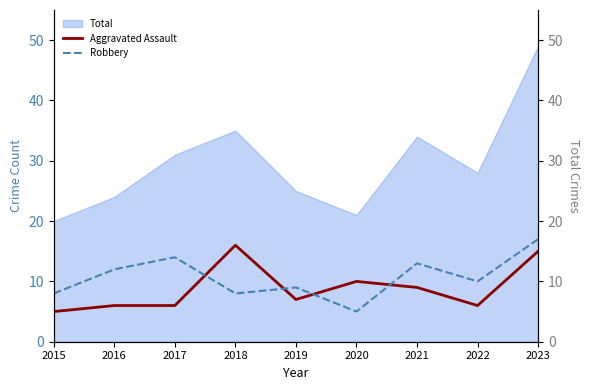

Where is the first local maximum for Aggravated Assault?

2018